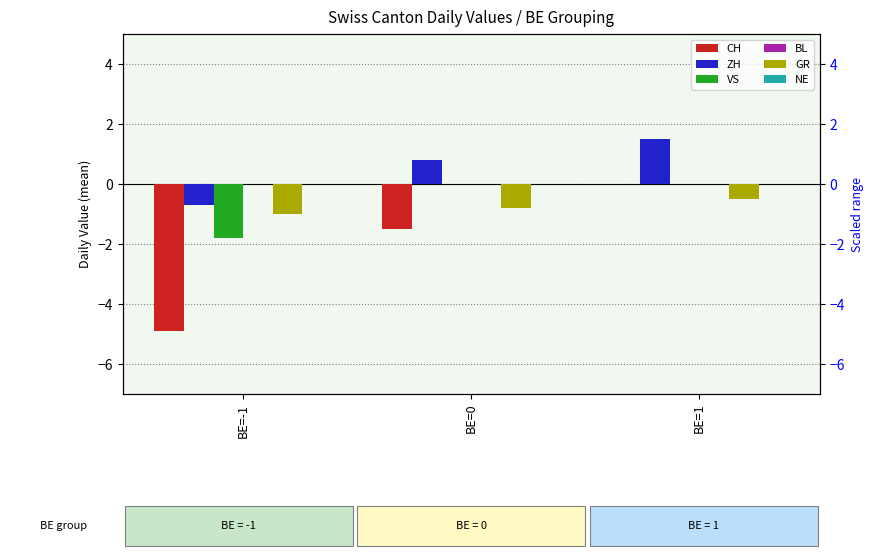

Which series has the largest total across all categories?

ZH